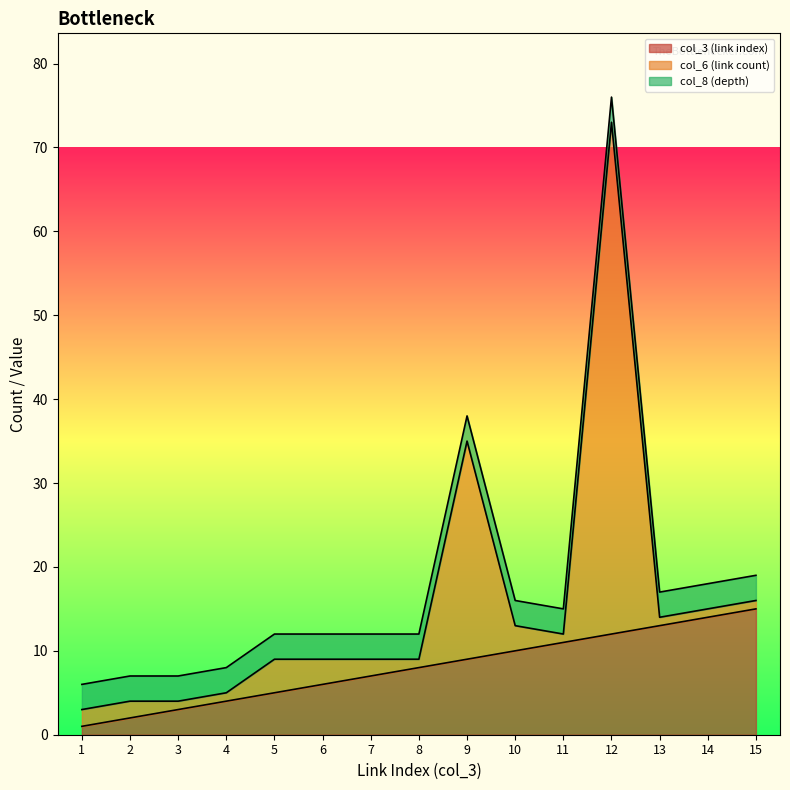

What is the value of the col_3 (link index) point at the 1st from the left?

1